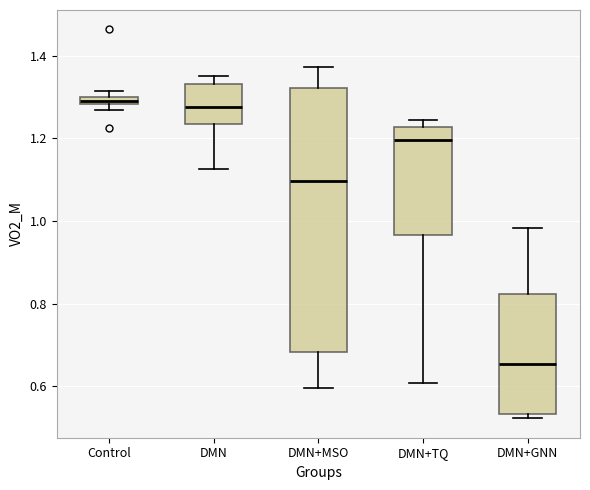

Where does the lower whisker of the box for DMN+MSO end on the y-axis? The values are not printed on the chart, so give them approximately, as read against the axis.

0.60